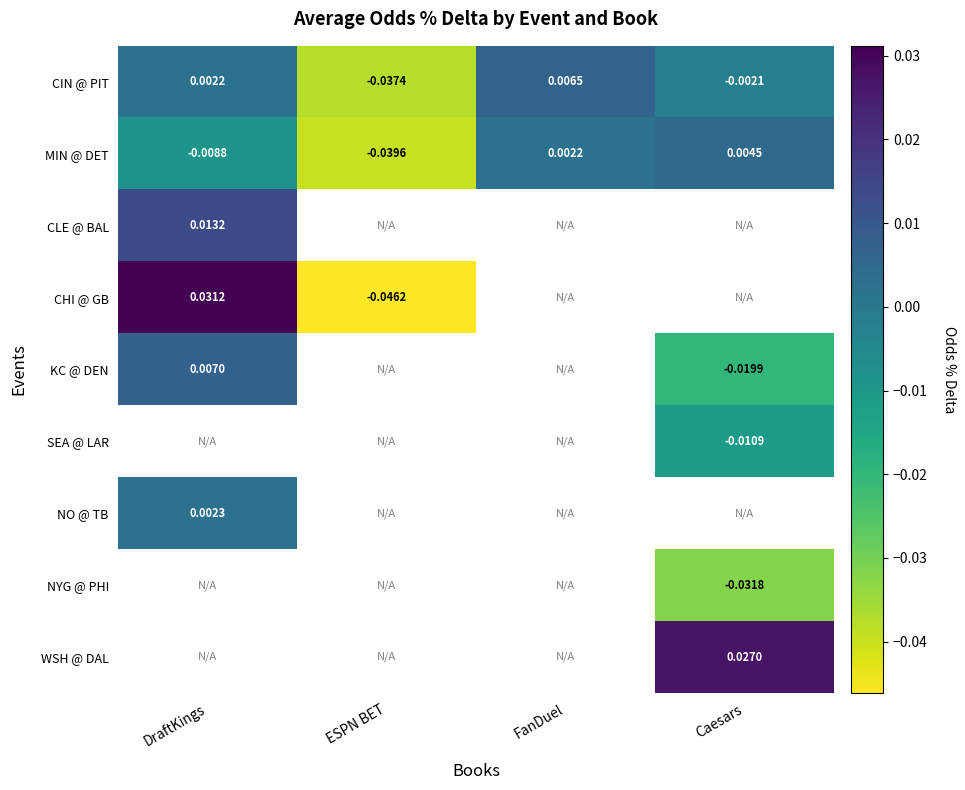

List the labels in order of MIN @ DET value, smallest first.

ESPN BET, DraftKings, FanDuel, Caesars